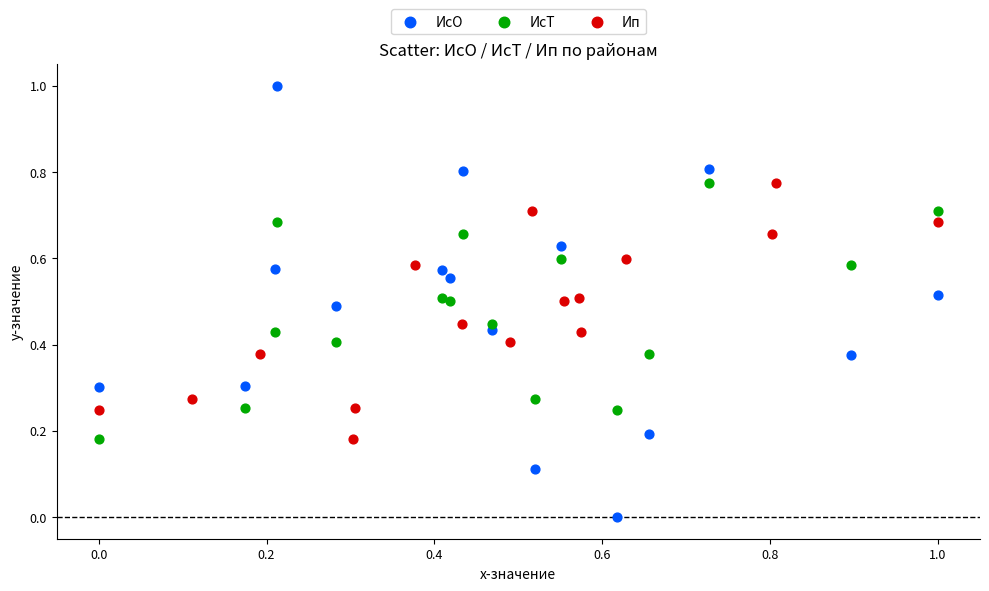

Which series contains the highest Y value?

ИсО